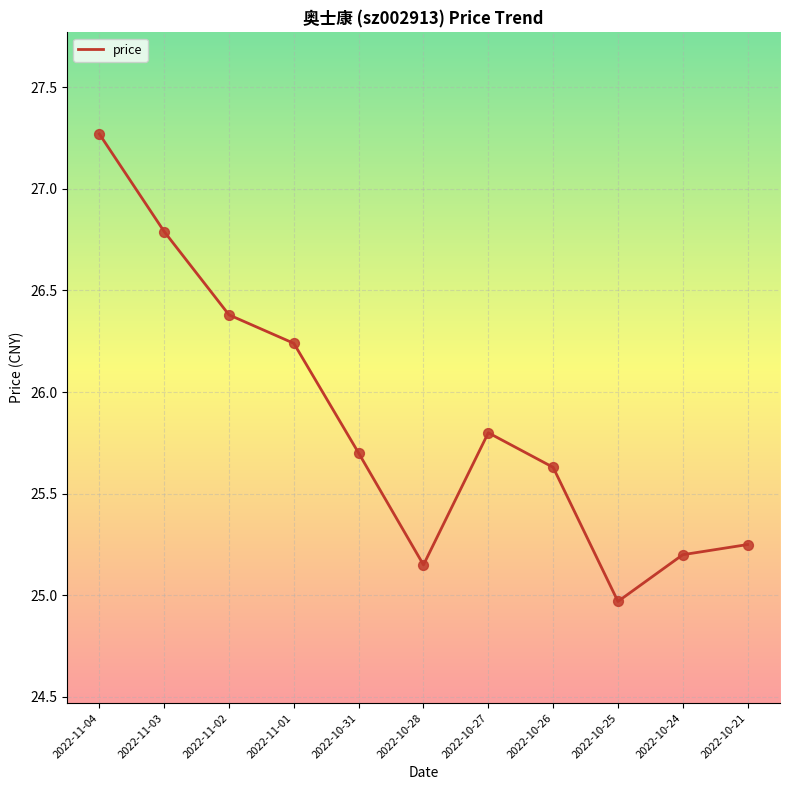

Which has a higher value, 2022-11-02 or 2022-10-27?

2022-11-02